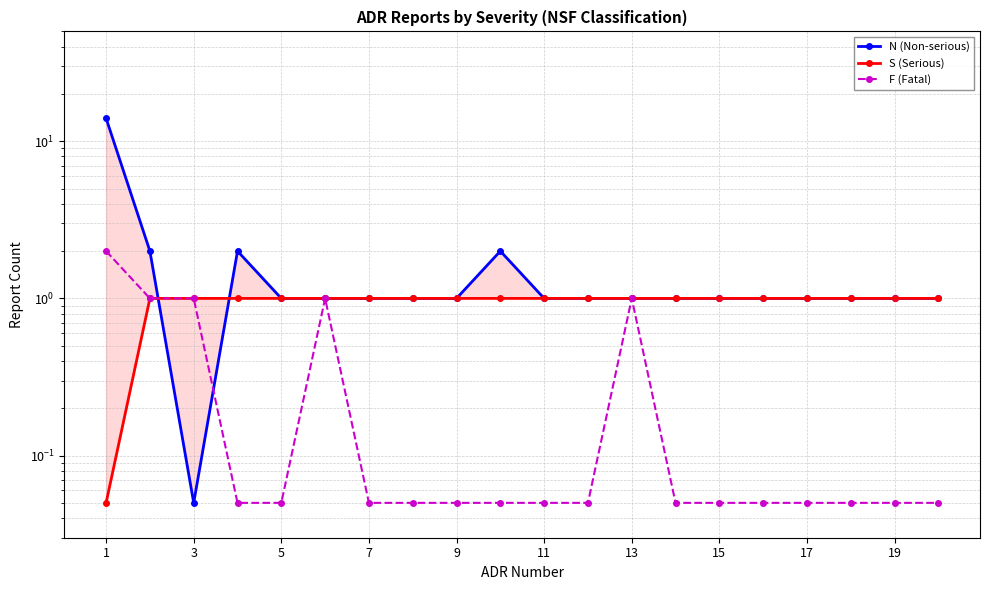

What is the maximum value for S (Serious)?

1.0